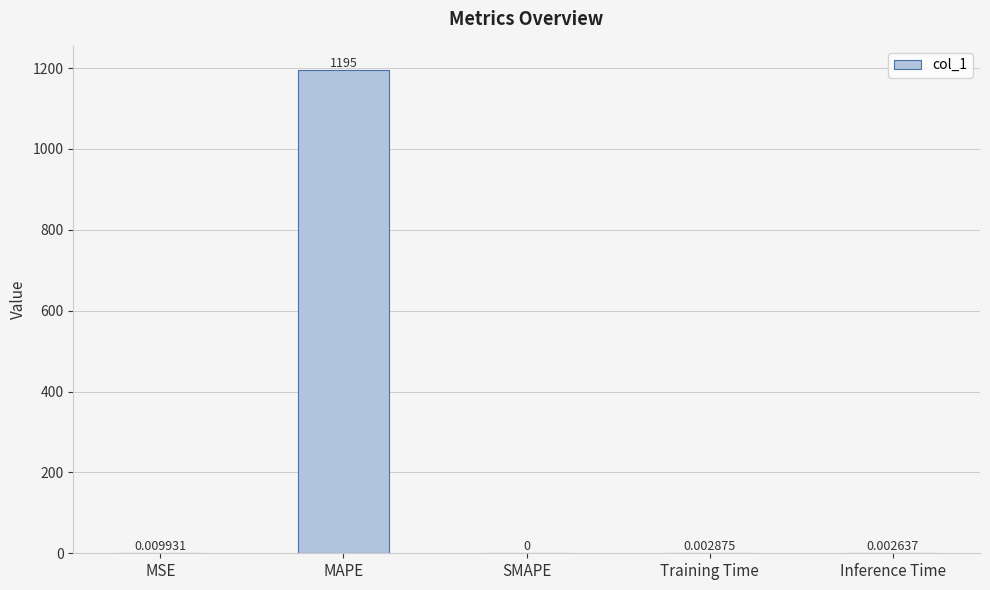

Which category has the highest value across all series?

MAPE